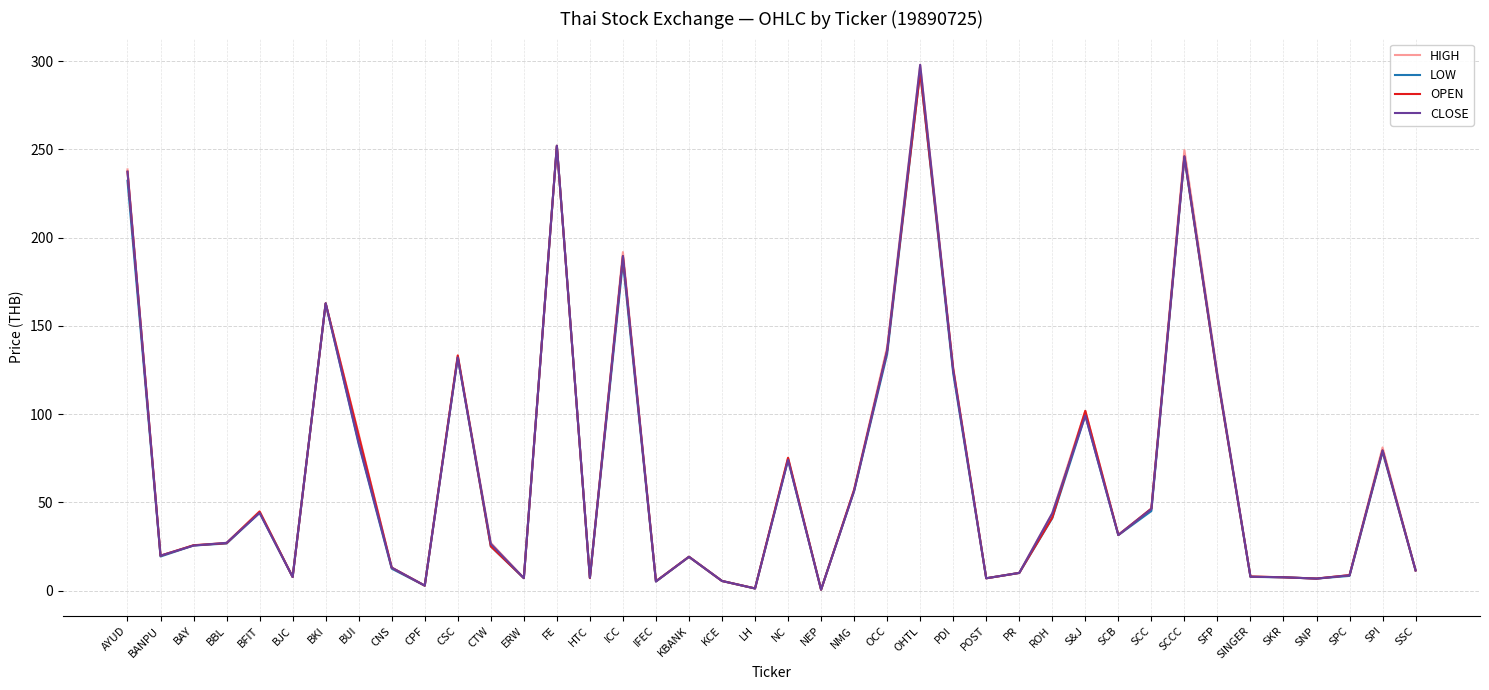

At which category does the chart reach its peak across all series?

OHTL